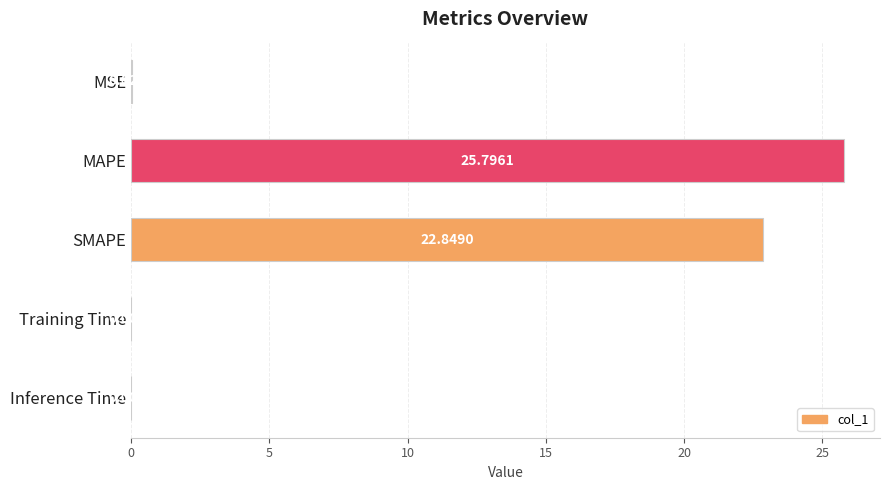

Where is the data nearest to the value 12?

SMAPE